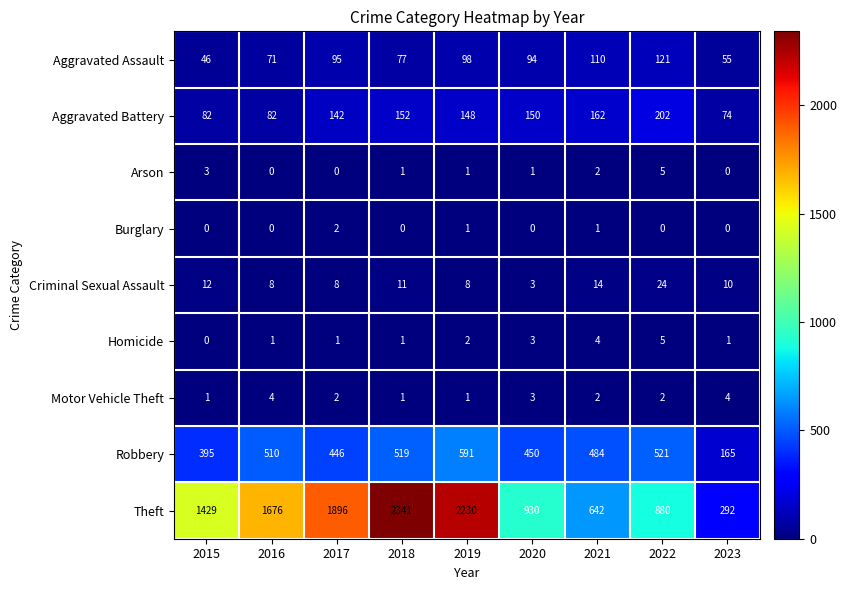

What is the difference between the maximum and minimum values in the Aggravated Assault series?

75